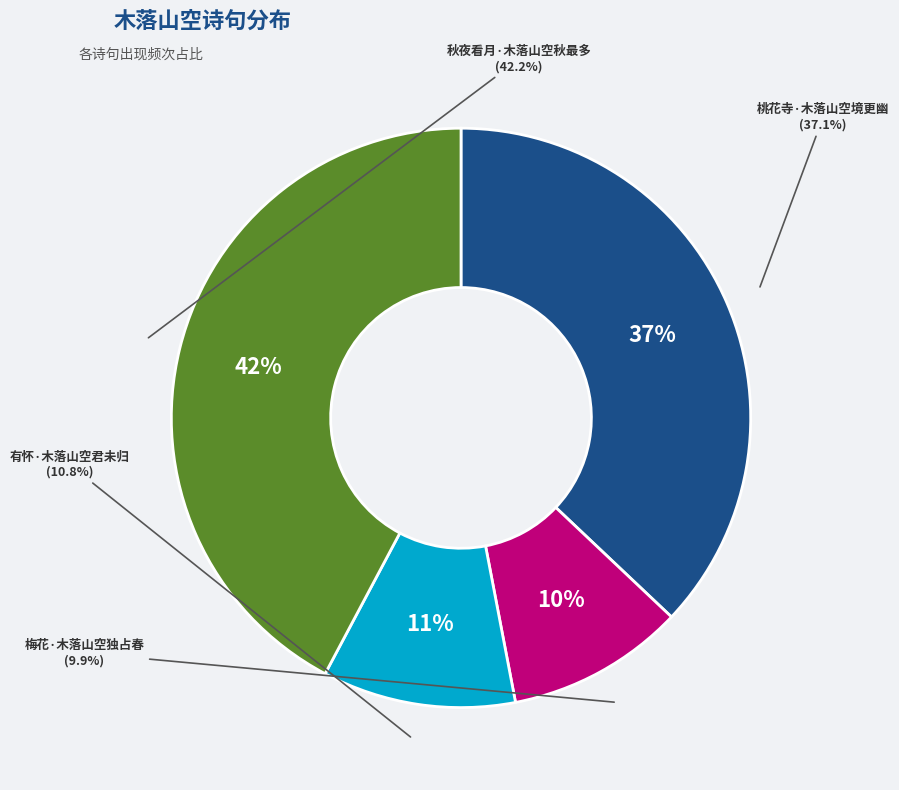

What percentage is the 秋夜看月·木落山空秋最多 slice, to the nearest percent?

42%